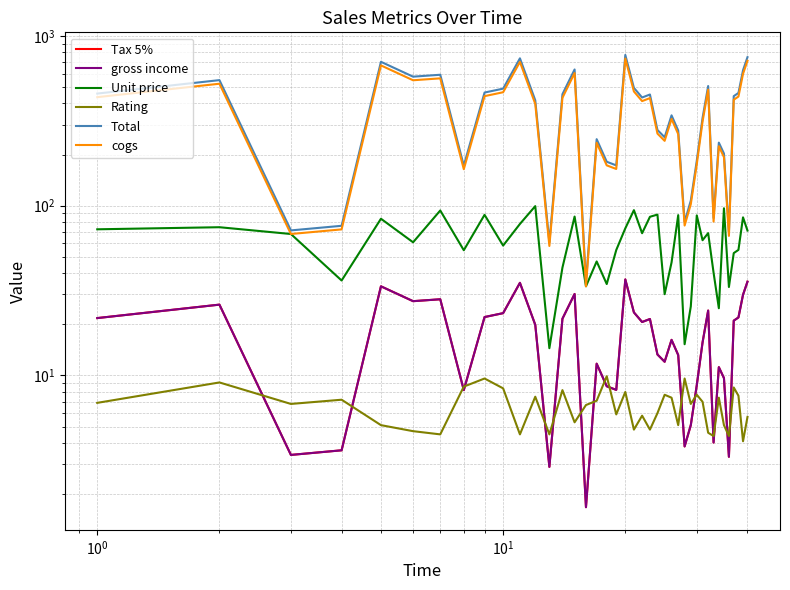

True or false: Tax 5% has a value of 8.1 at 24.

False